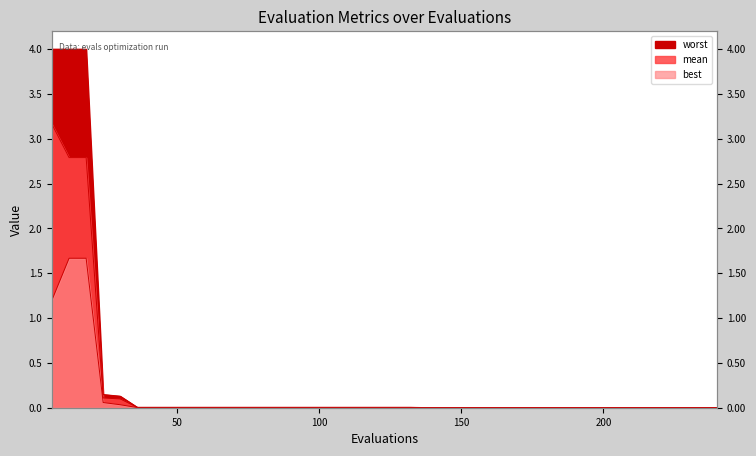

How many series are shown in this chart?

3